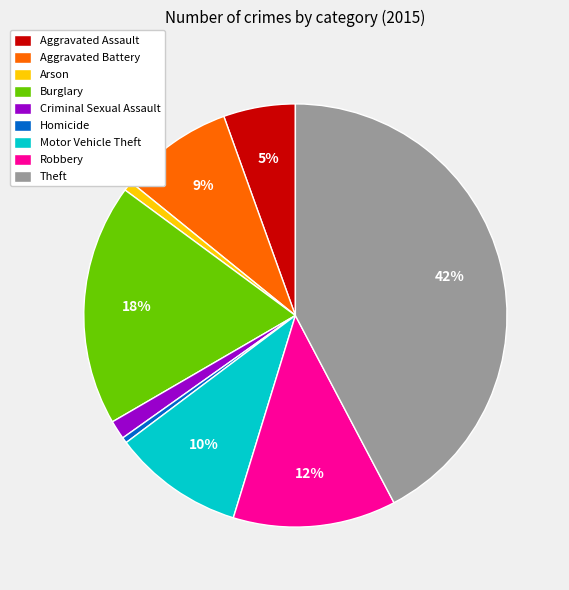

To the nearest percent, what percentage of the pie is Motor Vehicle Theft?

10%